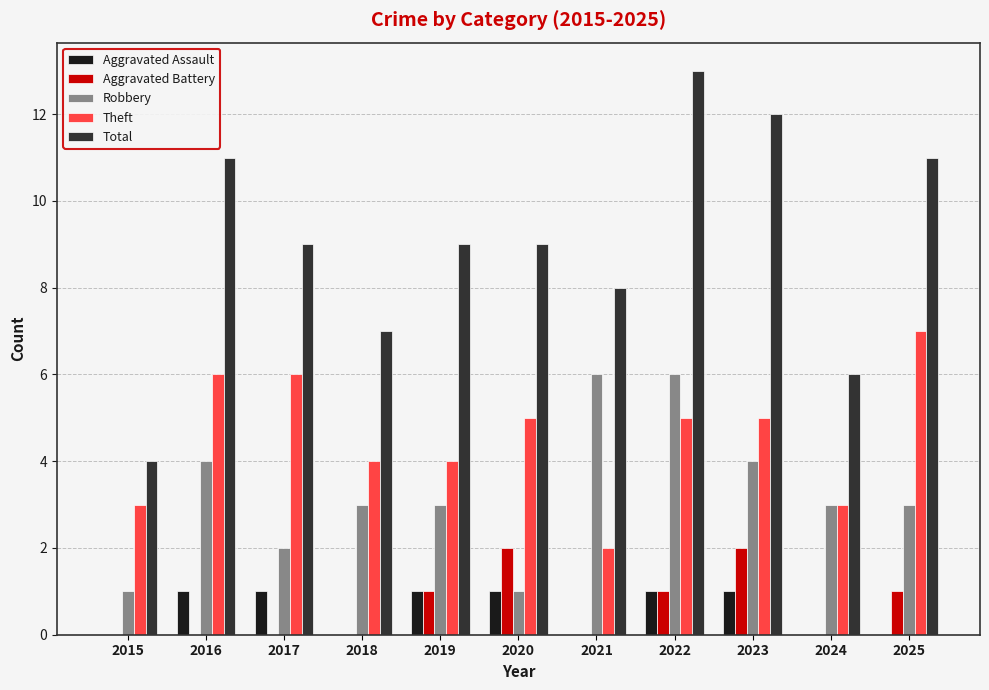

Is it true that Total equals 8 at 2021?

True